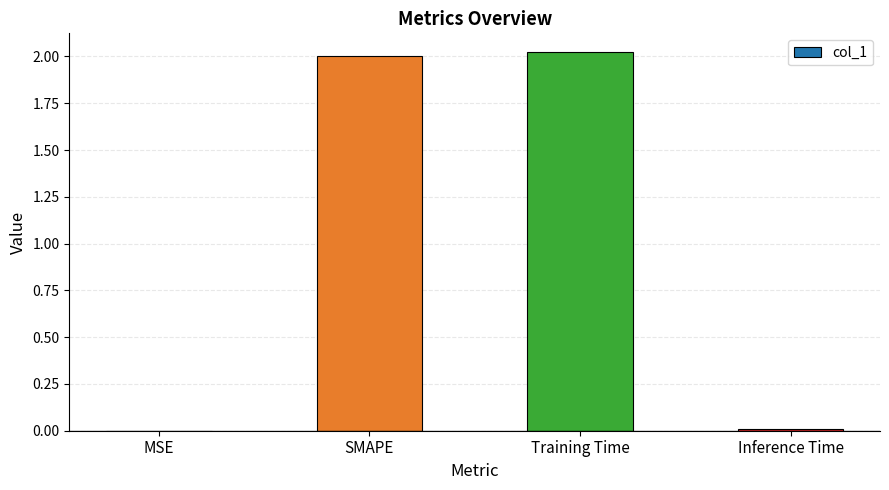

What is the sum of all values?

4.0